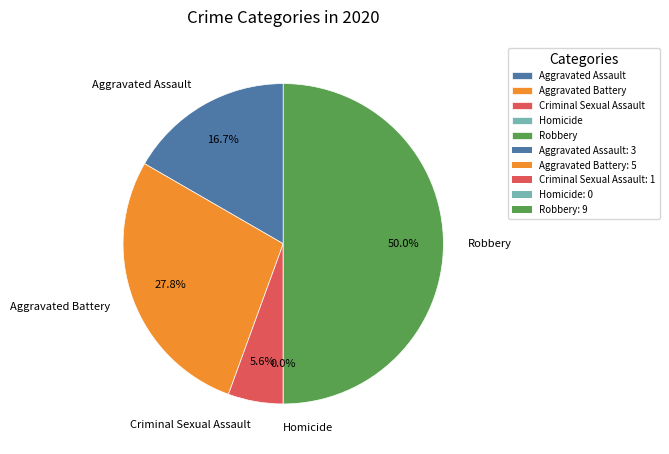

To the nearest percent, what is the average slice percentage?

20%